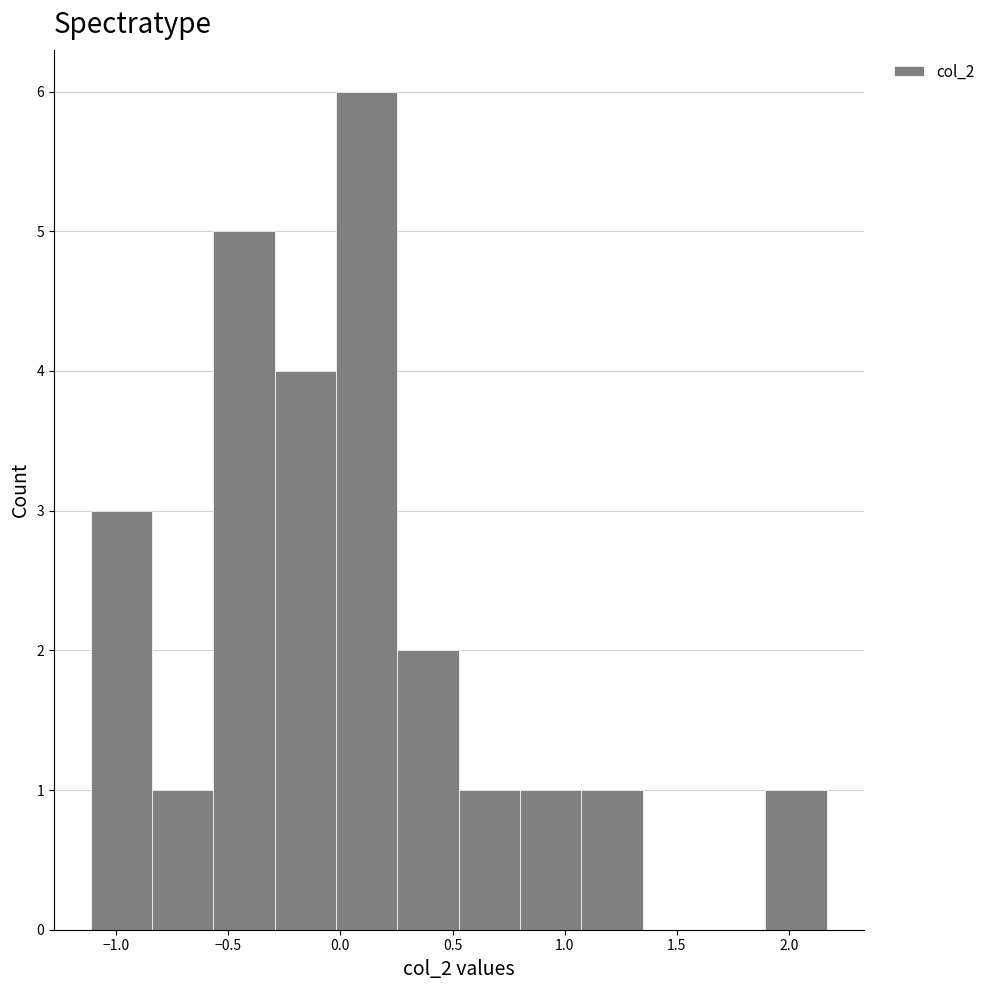

What is the height of the bar covering 1.90 to 2.15 on the x-axis? Neither the bar edges nor the heights are printed on the chart, so give them approximately, as read against the axes.

1